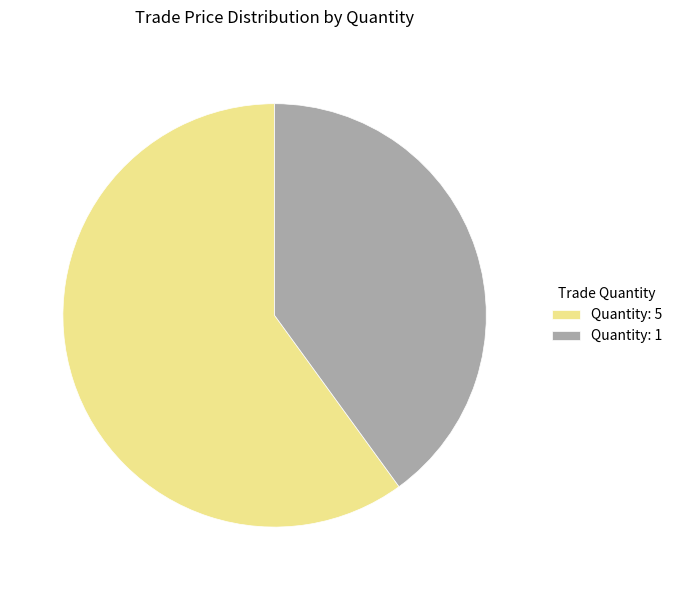

Is it true that Quantity: 5 is 67% of the pie?

False